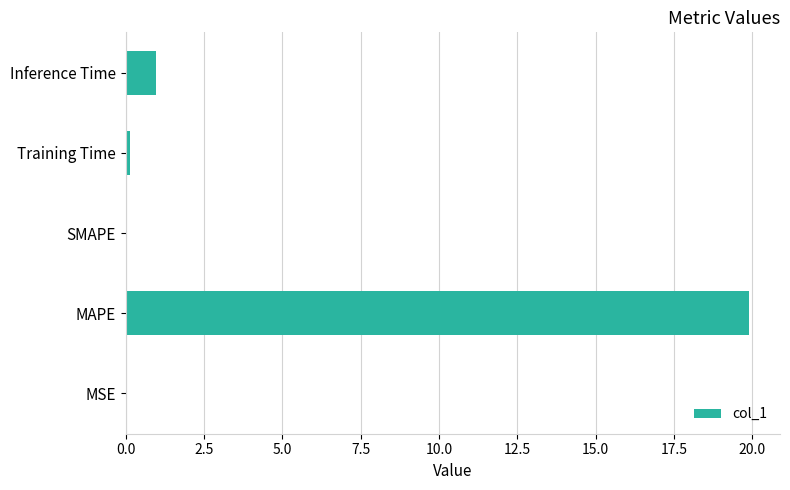

What is the sum of all values?

21.0